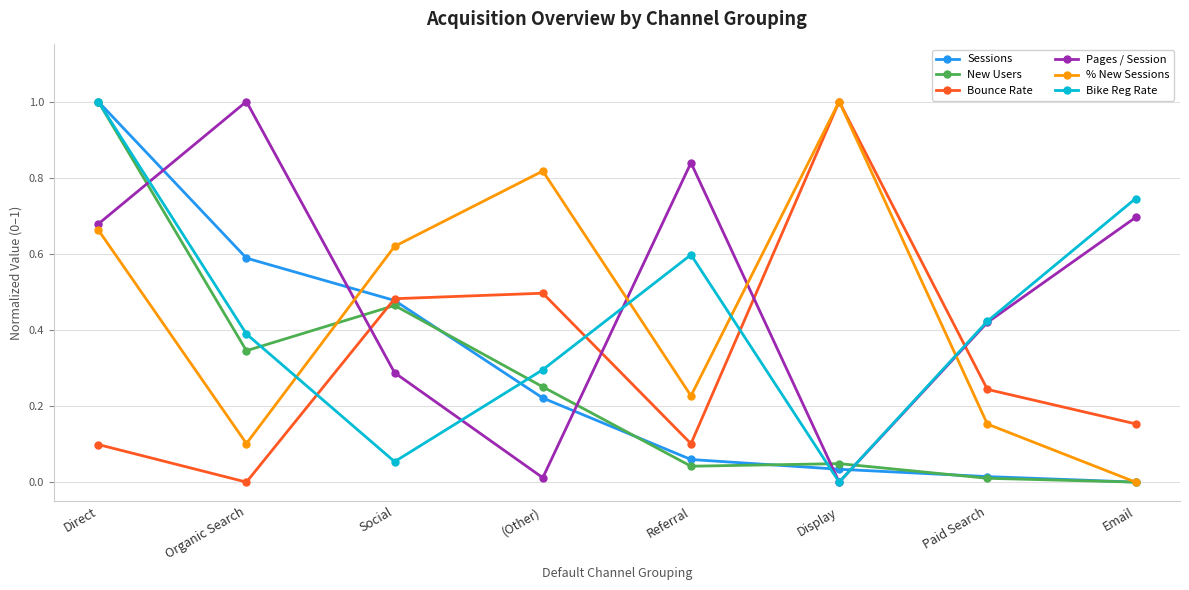

Where is New Users nearest to the value 0?

Email